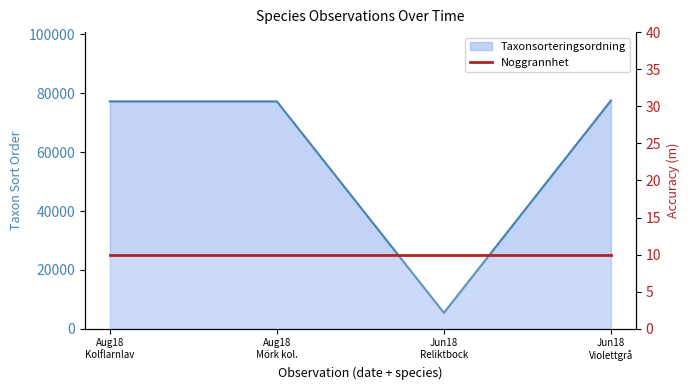

What is the change in value from Jun18 Reliktbock to Jun18 Violettgrå?

+72115